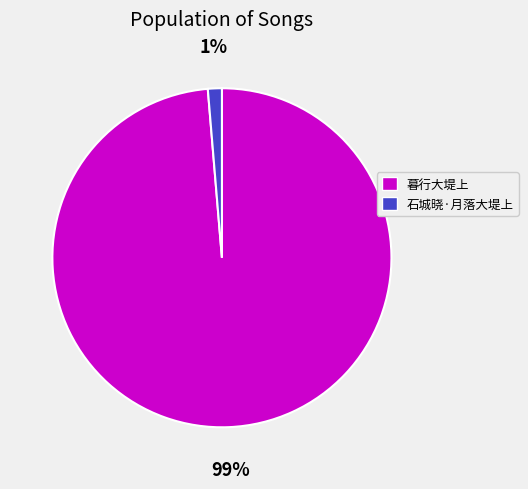

Which category has the biggest portion of the pie?

暮行大堤上